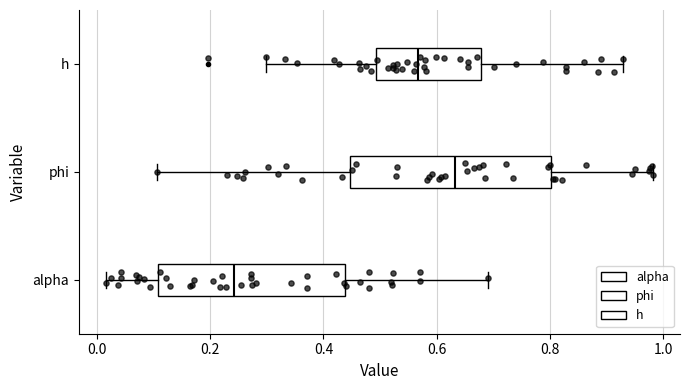

Reading bottom to top, transcribe this box plot: for each box, give where its median line is, the range the box spans, and where its two whiskers end, as read against the x-axis. The values are not printed on the chart, so give them approximately, as read against the axis.

alpha: median 0.24, box 0.10 to 0.44, whiskers 0.02 to 0.70
phi: median 0.64, box 0.44 to 0.80, whiskers 0.10 to 0.98
h: median 0.56, box 0.50 to 0.68, whiskers 0.30 to 0.92